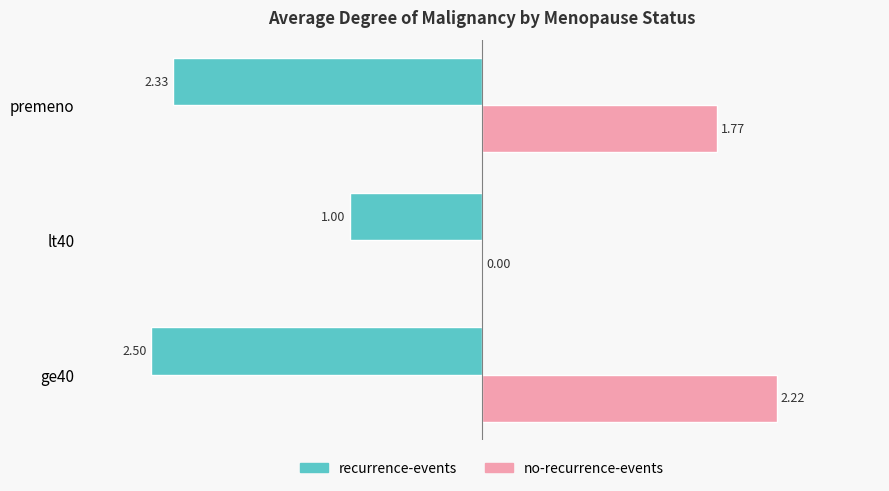

What is the sum of all no-recurrence-events values?

4.0